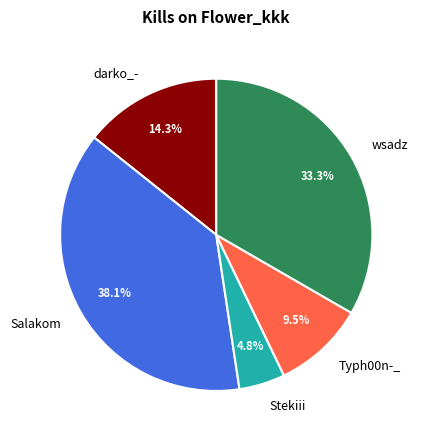

Does Stekiii account for over 50% of the chart?

No